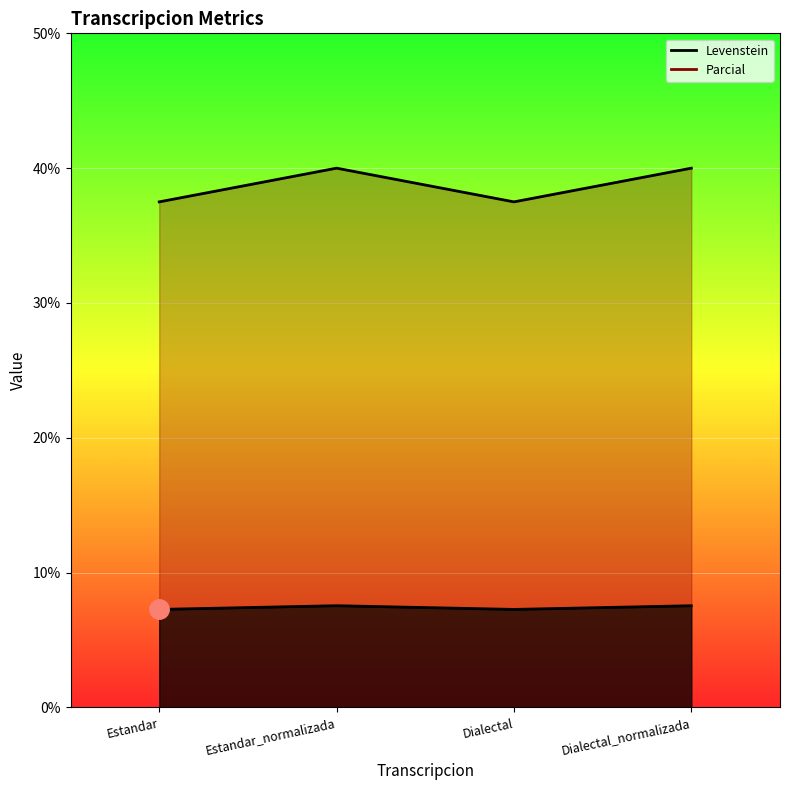

True or false: Parcial and Levenstein cross at least once.

False